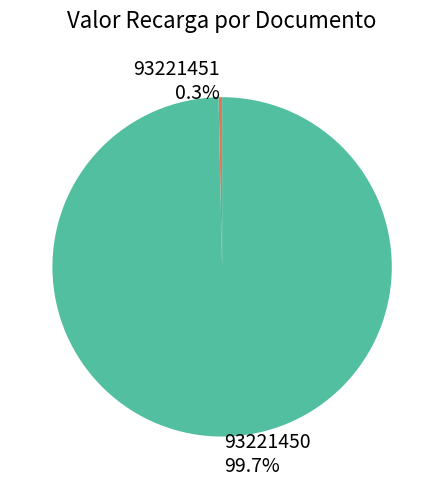

True or false: 93221450 accounts for 100% of the total.

True